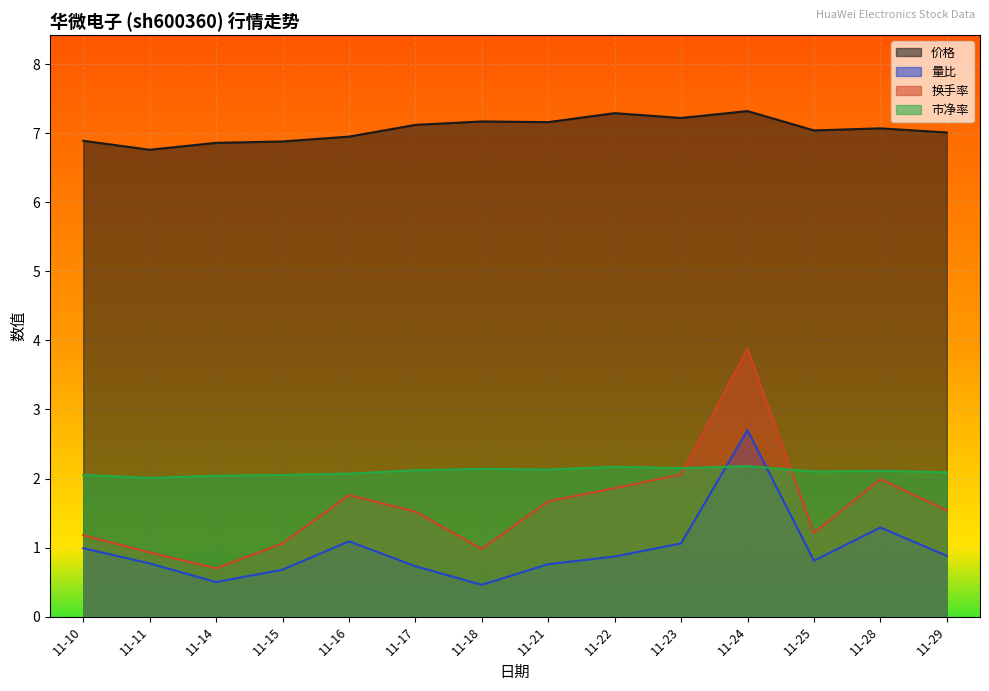

At how many categories does at least one series exceed 7?

9